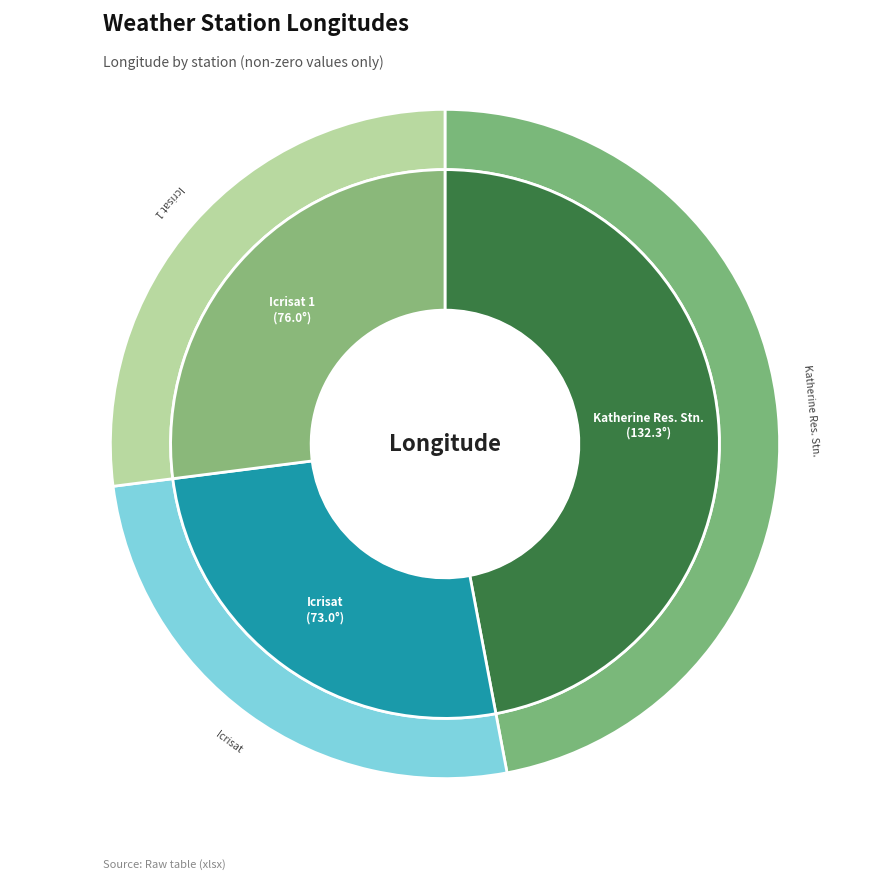

The Icrisat 1 slice represents 16% of the pie. True or false?

False